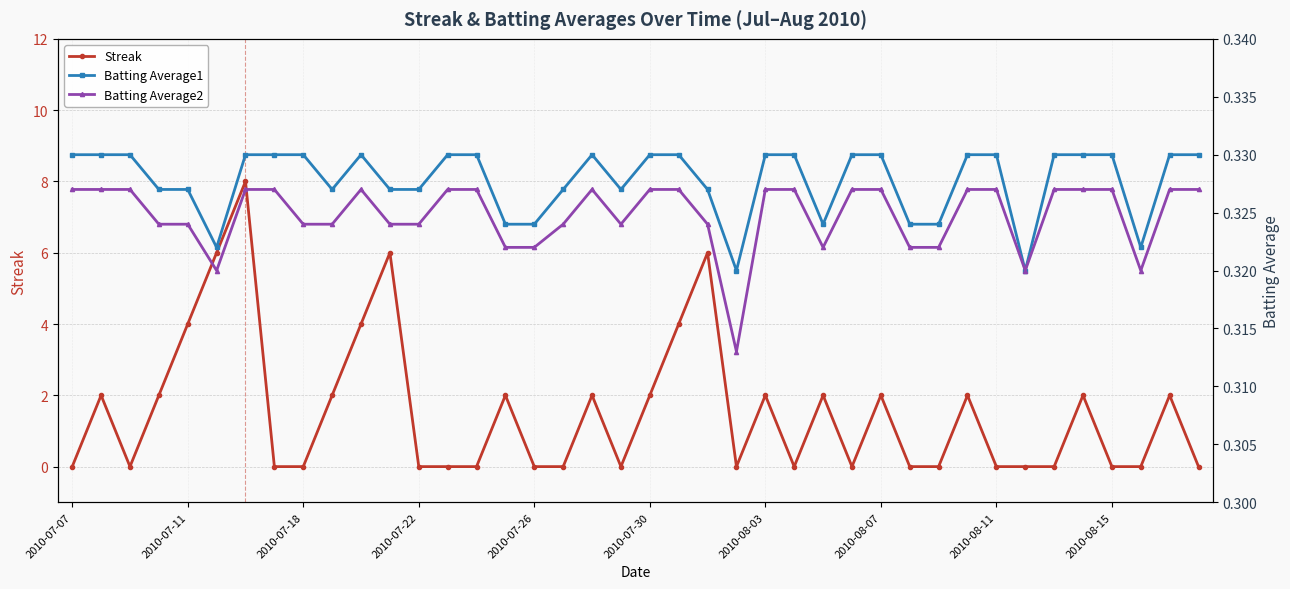

The value of Streak at 2010-07-26 is -5. True or false?

False